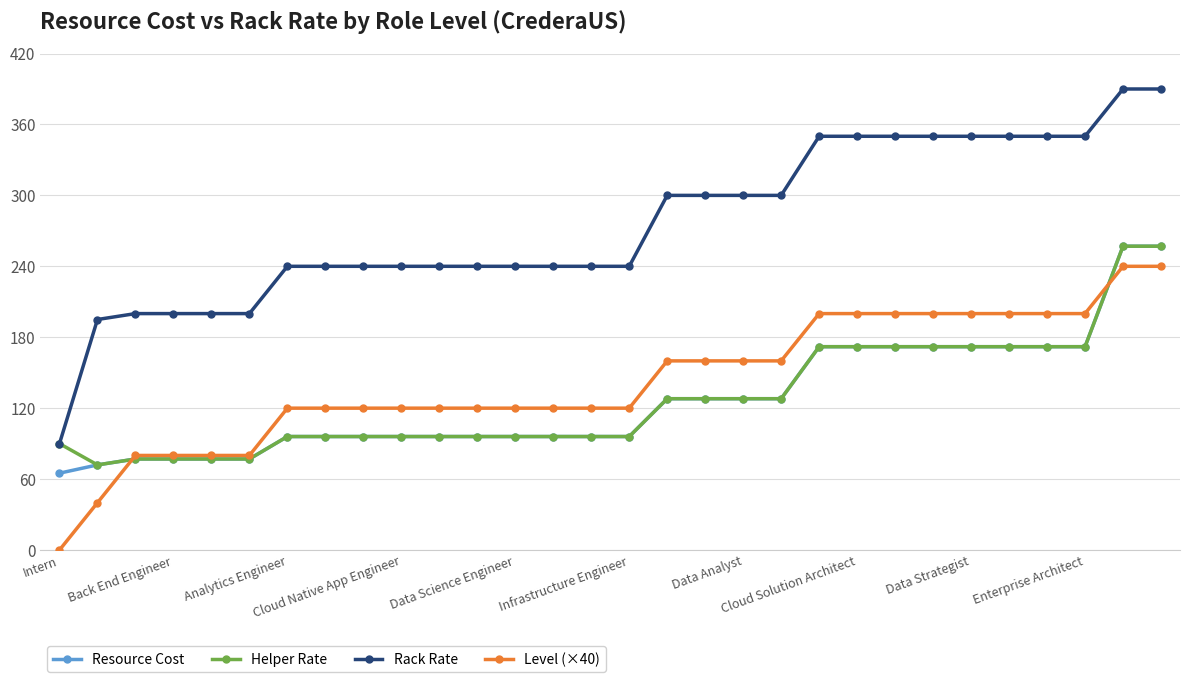

Which series has the largest total across all categories?

Rack Rate